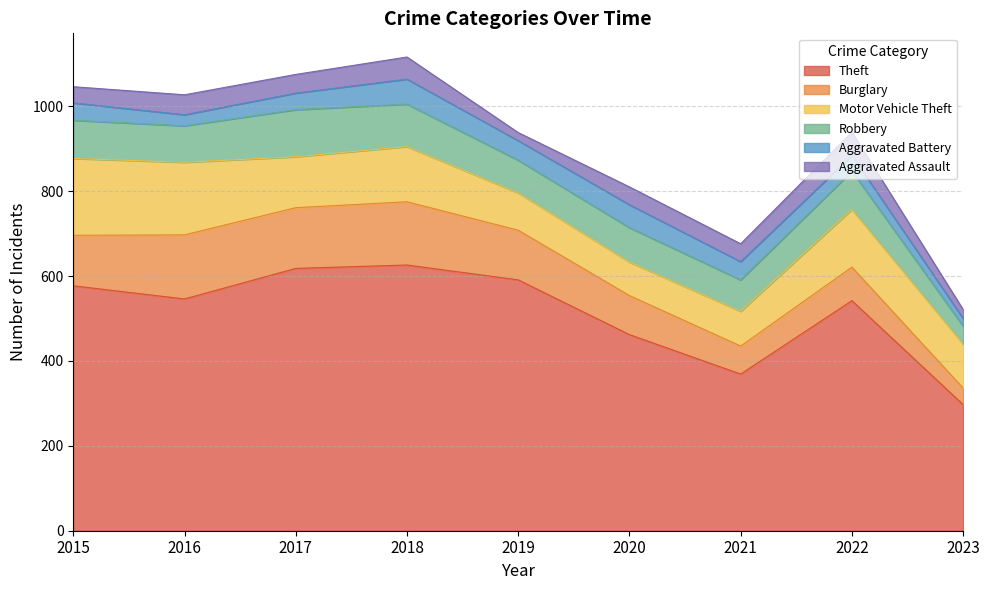

How many series are shown in this chart?

6